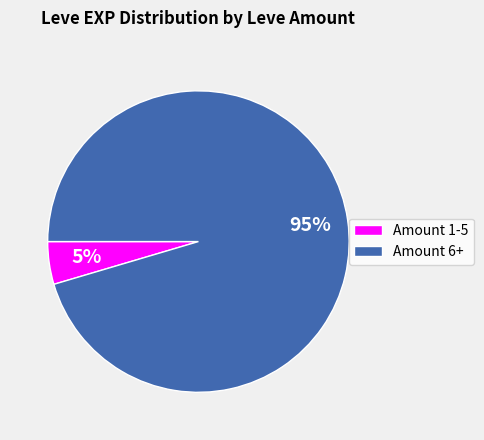

Which category has the smallest portion of the pie?

Amount 1-5